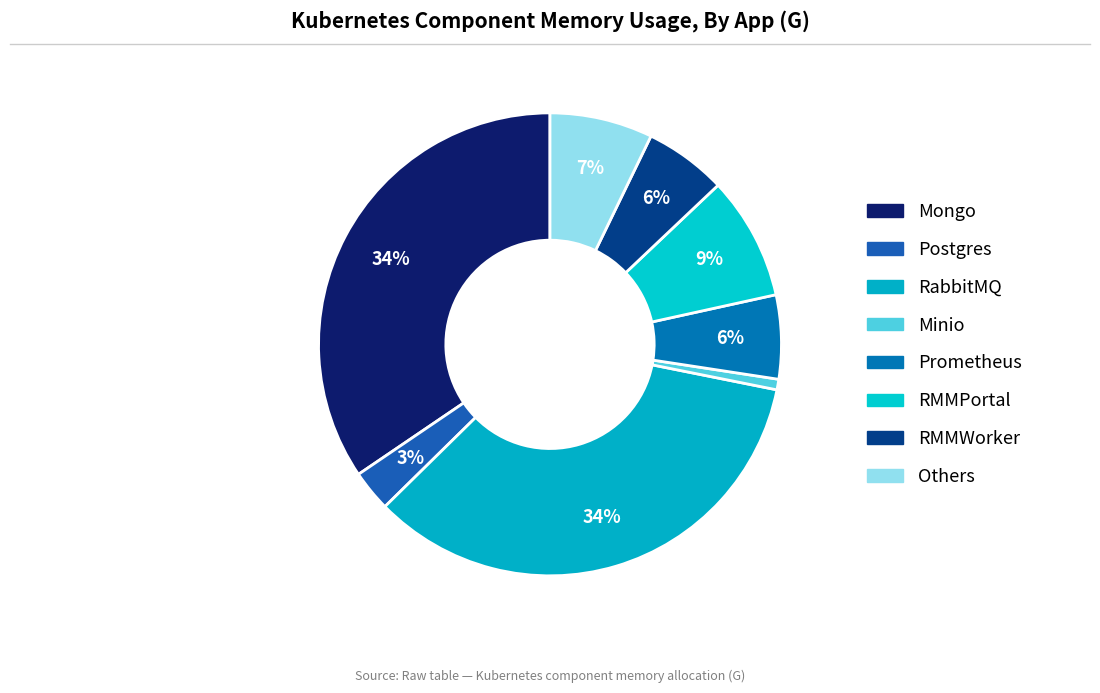

To the nearest percent, what is the difference between the RabbitMQ and Minio slice percentages?

34%